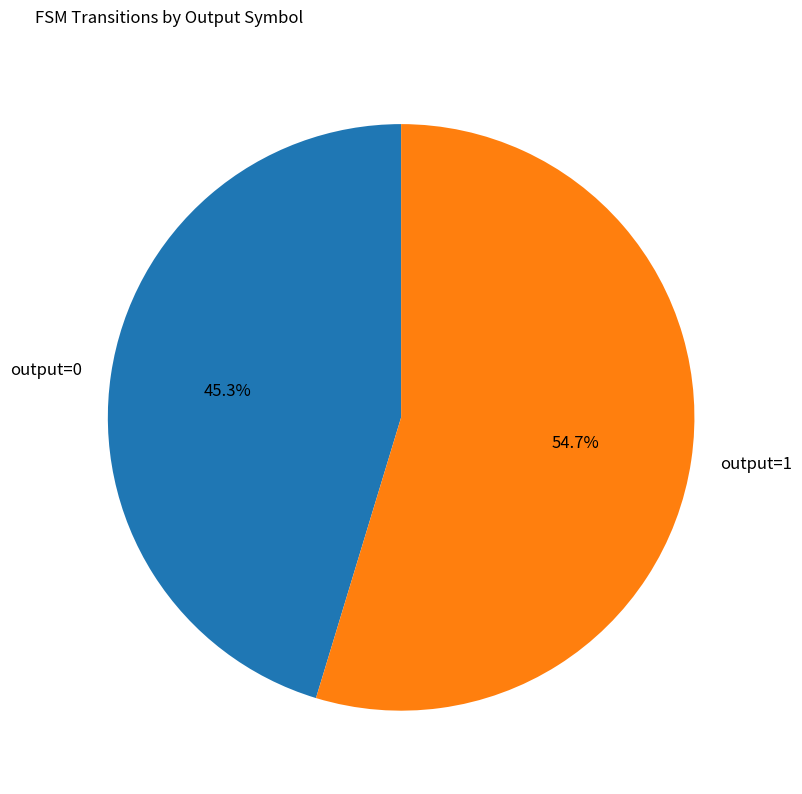

Which slice is the largest?

output=1